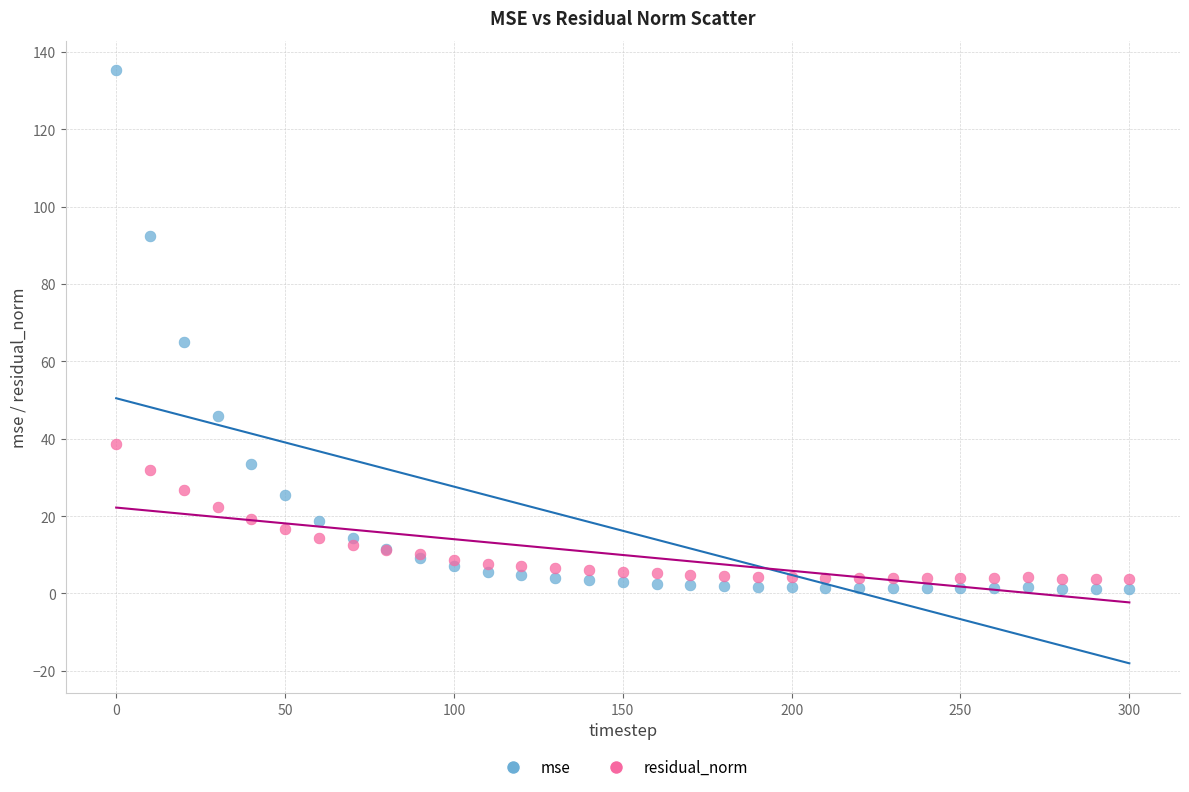

Which series reaches the minimum Y coordinate?

mse